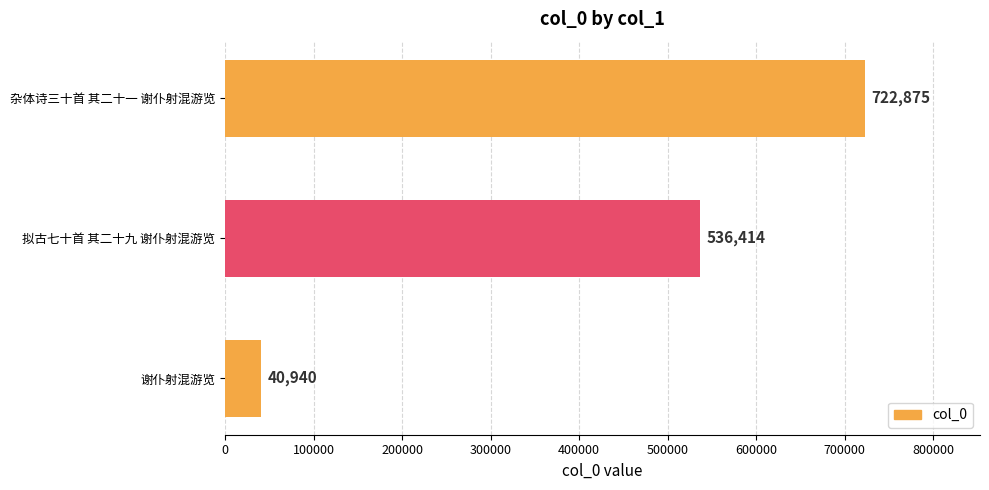

True or false: the data shows 536414 at 拟古七十首 其二十九 谢仆射混游览.

True